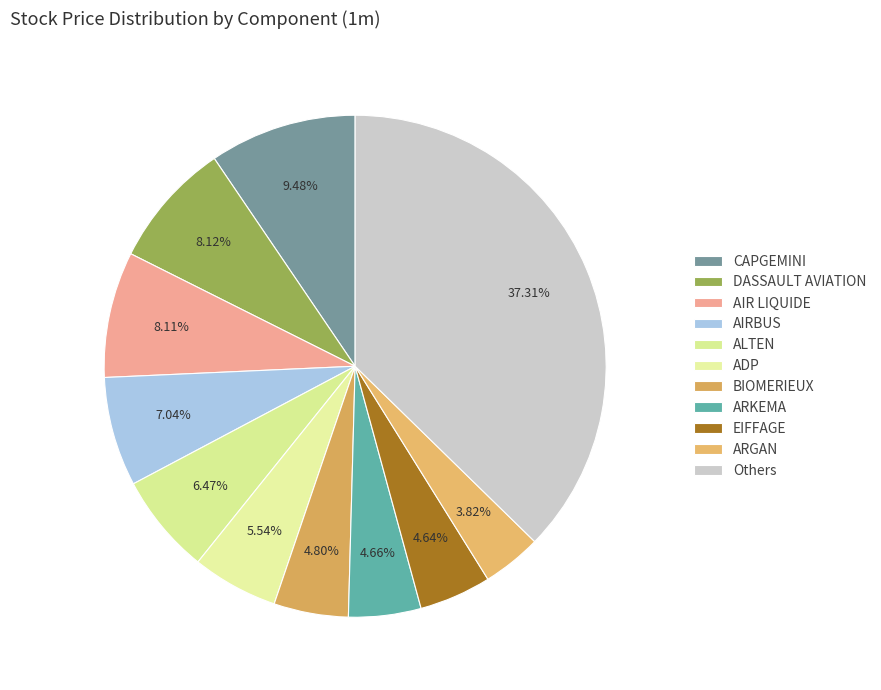

Count the number of slices in the pie.

11